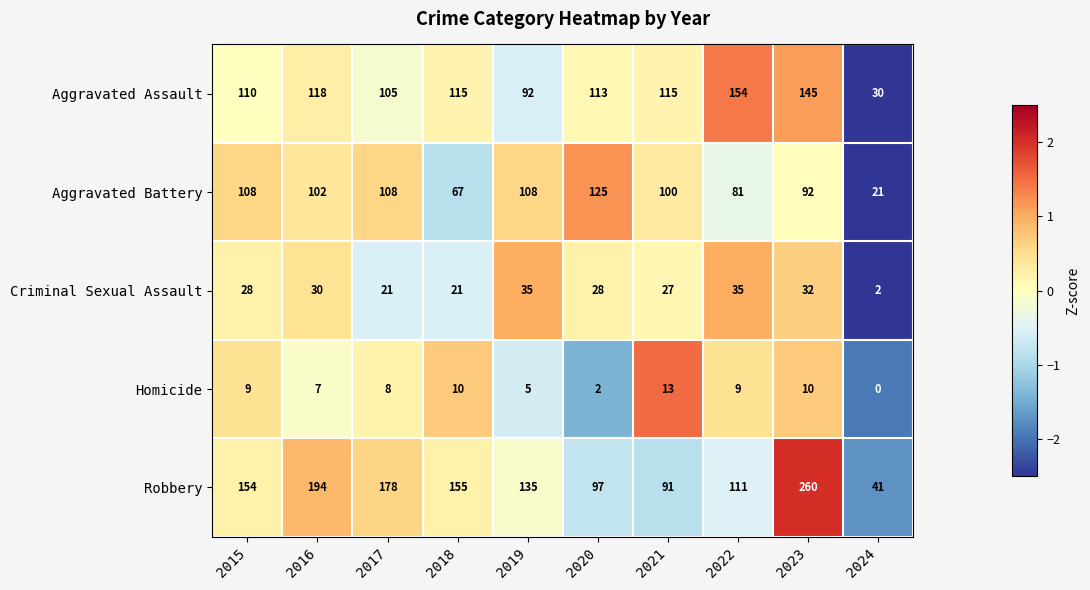

At 2021, list the series in order from smallest to largest.

Homicide, Criminal Sexual Assault, Robbery, Aggravated Battery, Aggravated Assault